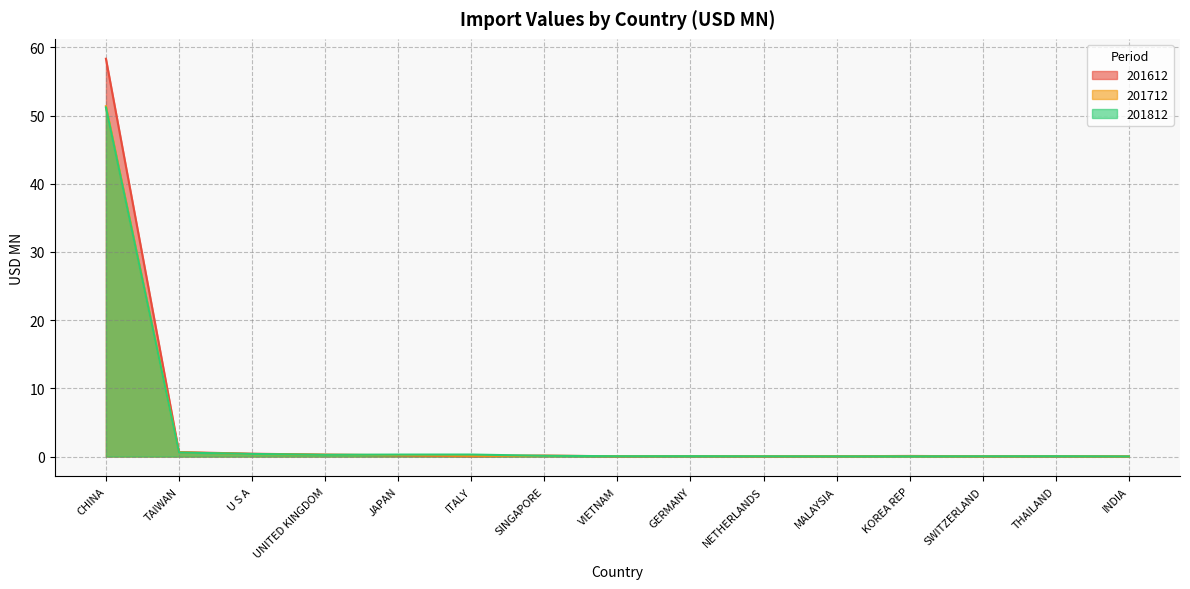

Reading right to left, transcribe all the data shown in this chart.

201612: 0.0	0.1	0.0	0.1	0.0	0.0	0.1	0.0	0.1	0.1	0.2	0.3	0.4	0.7	58.3
201712: 0.0	0.0	0.0	0.0	0.0	0.0	0.1	0.1	0.1	0.1	0.2	0.3	0.4	0.6	51.4
201812: 0.0	0.0	0.0	0.0	0.0	0.0	0.1	0.0	0.1	0.3	0.3	0.3	0.4	0.6	51.2